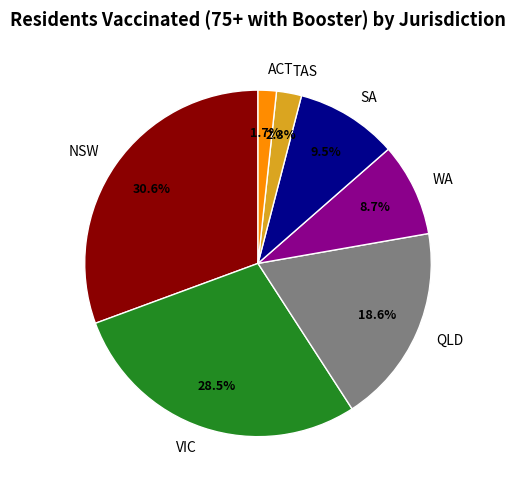

What is the largest slice in the pie chart?

NSW